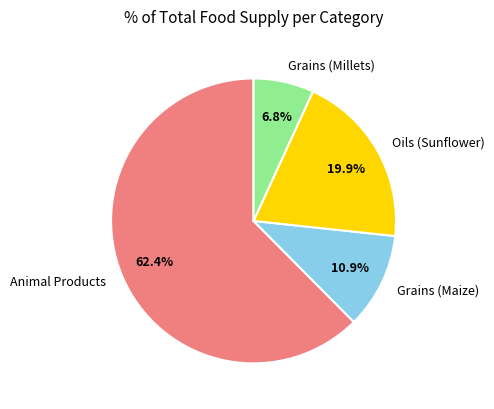

Which has a higher value, Oils (Sunflower) or Animal Products?

Animal Products